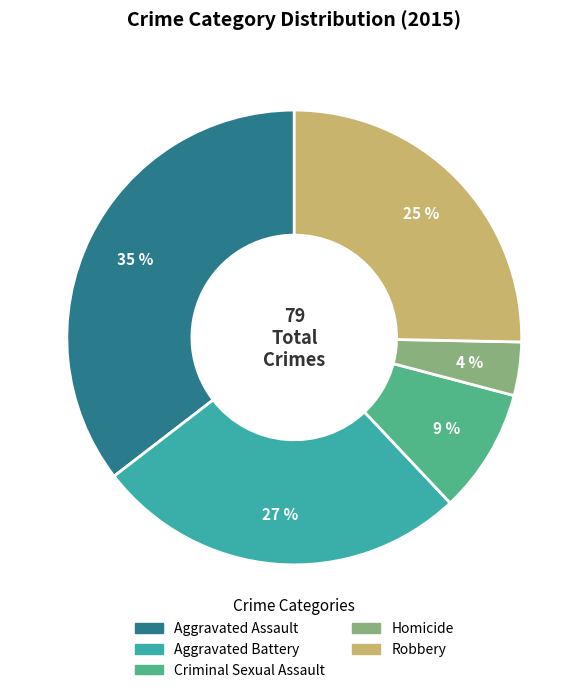

To the nearest percent, what is the difference between the Aggravated Assault and Robbery slice percentages?

10%